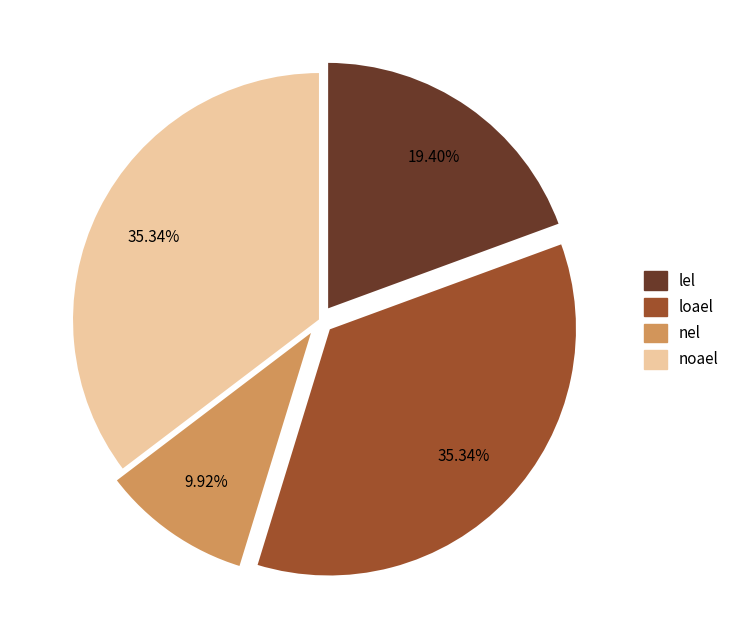

Does any single category account for the majority?

No